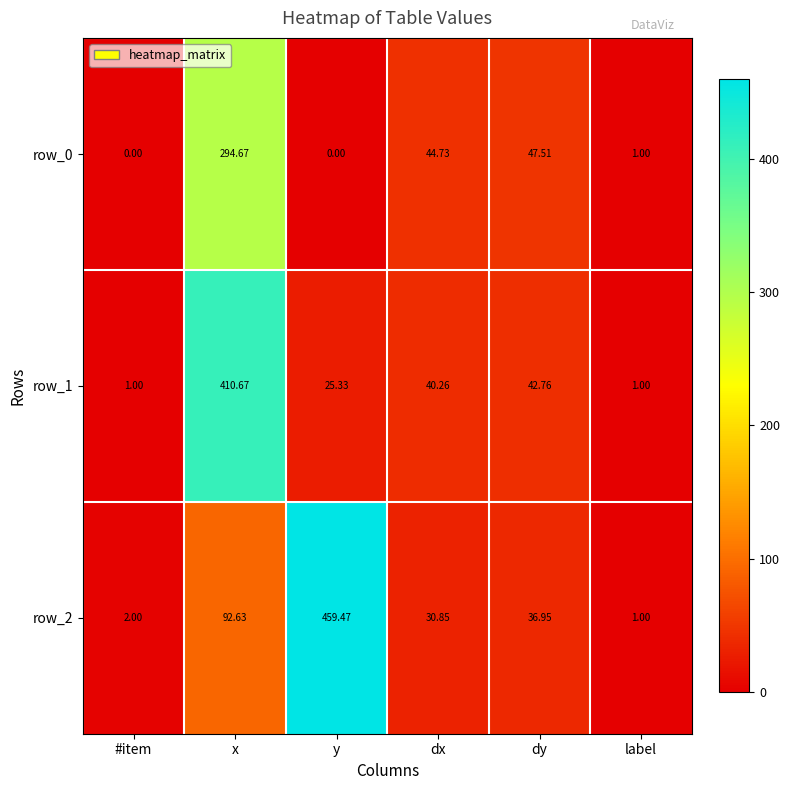

Which series has the largest total across all categories?

row_2